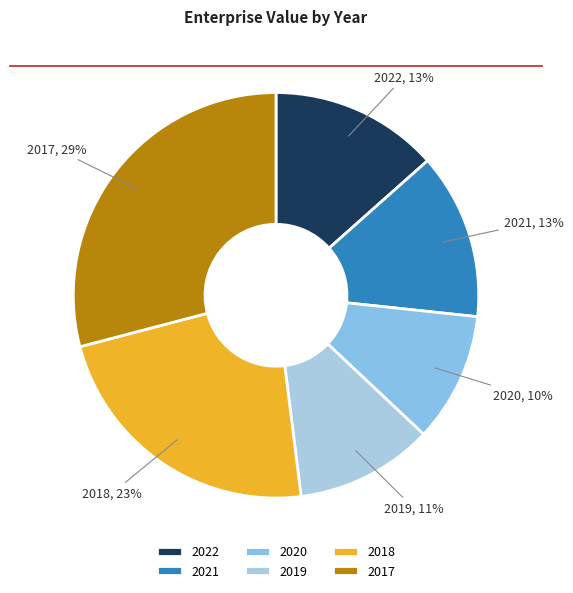

Which slice is the smallest?

2020